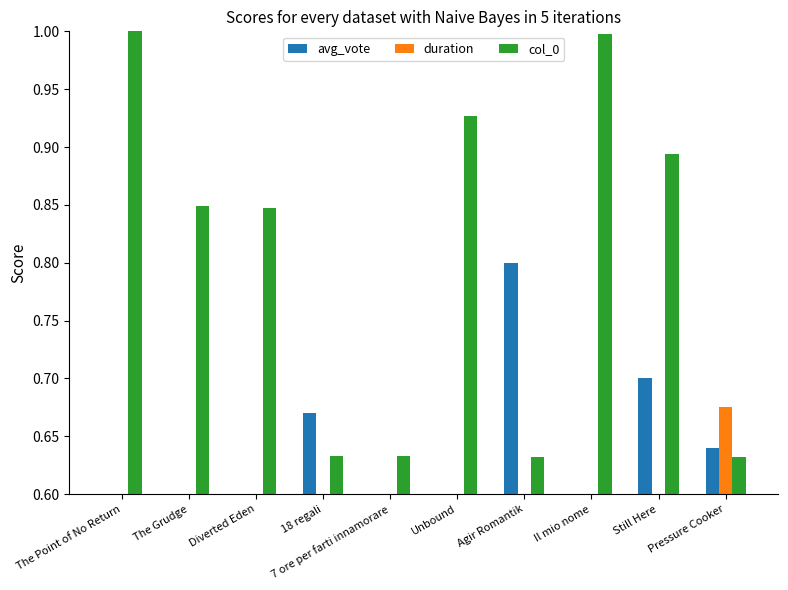

How many groups of bars are there?

10